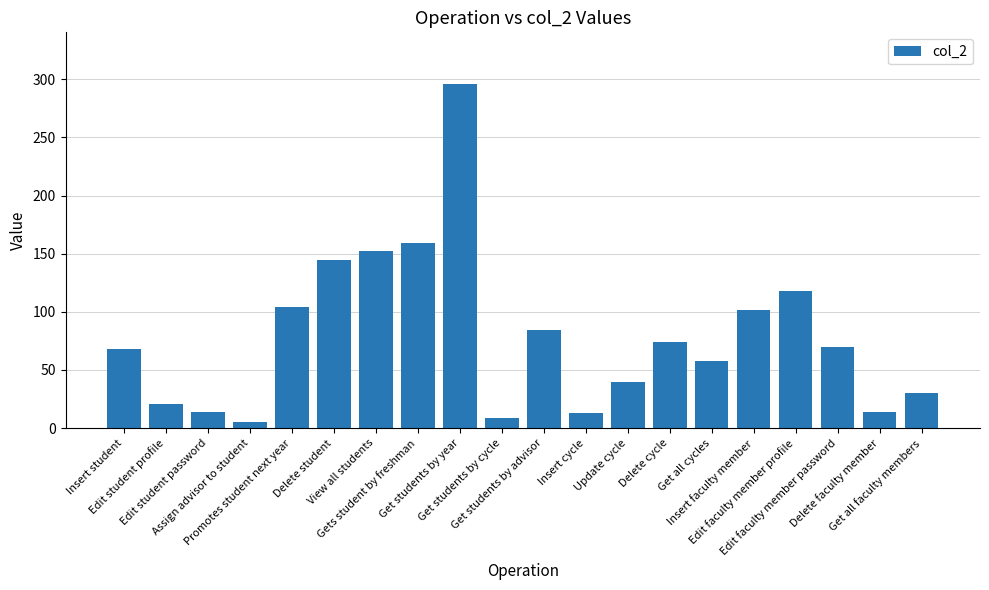

What is the label of the 11th bar from the left?

Get students by advisor